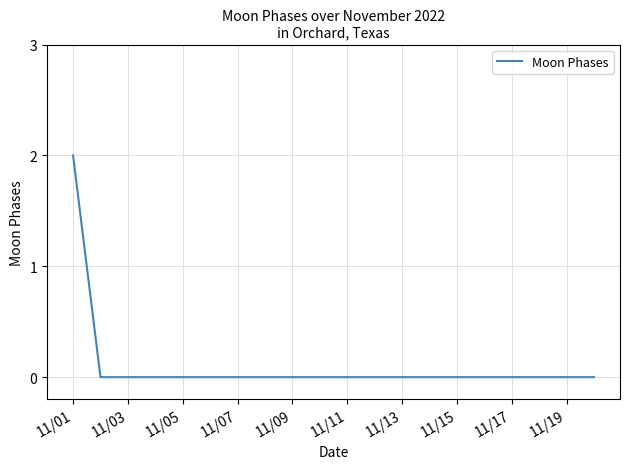

What is the sum of all values?

2